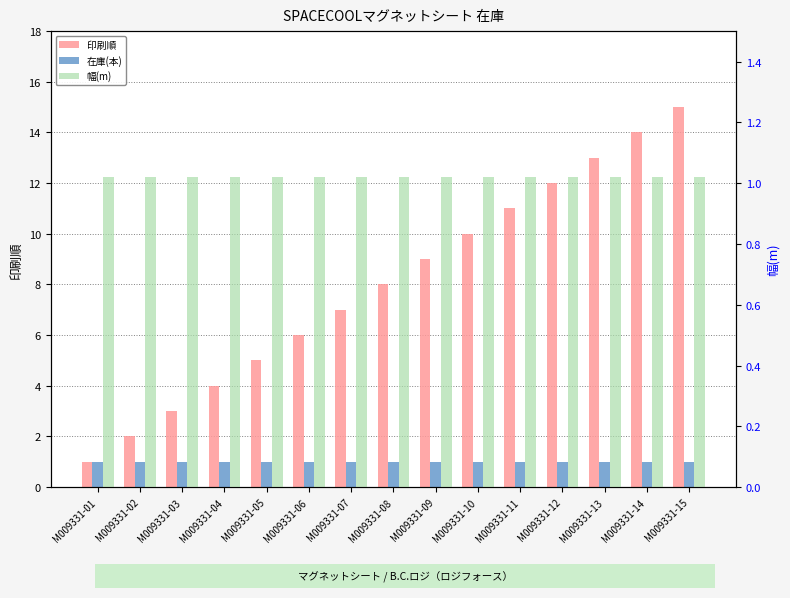

Reading left to right, what are all the values shown in this chart?

印刷順: 1.0	2.0	3.0	4.0	5.0	6.0	7.0	8.0	9.0	10.0	11.0	12.0	13.0	14.0	15.0
在庫(本): 1.0	1.0	1.0	1.0	1.0	1.0	1.0	1.0	1.0	1.0	1.0	1.0	1.0	1.0	1.0
幅(m): 1.0	1.0	1.0	1.0	1.0	1.0	1.0	1.0	1.0	1.0	1.0	1.0	1.0	1.0	1.0